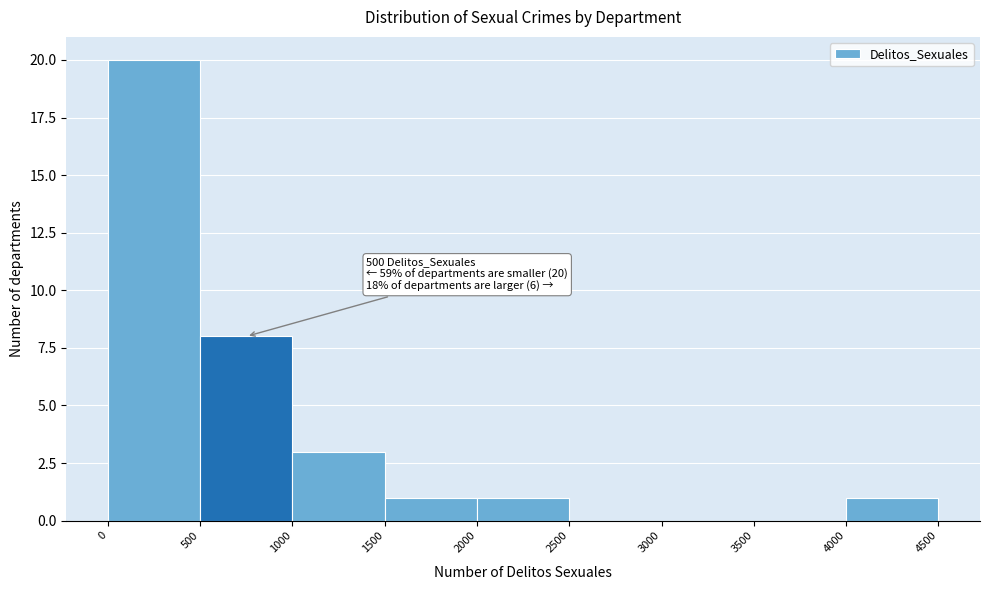

Over which range of the x-axis is the bar tallest?

0 to 500